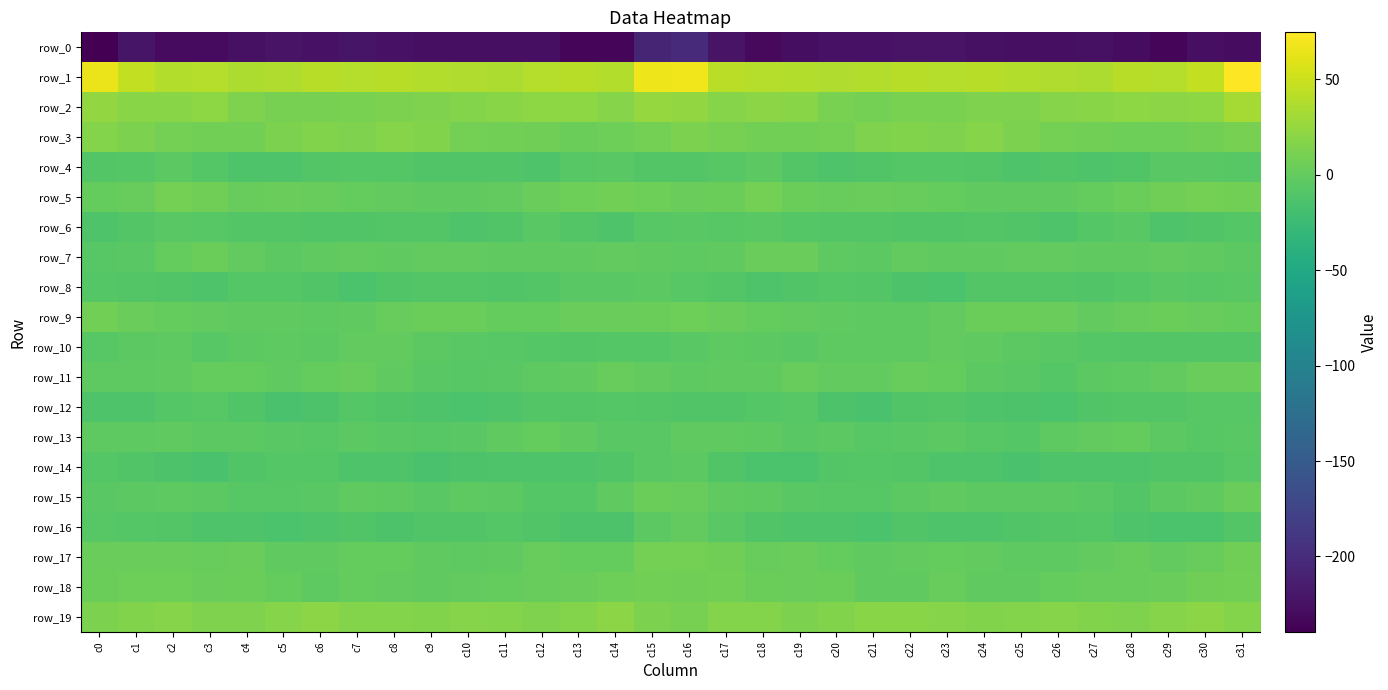

Which series has the largest range (max minus min)?

row_1